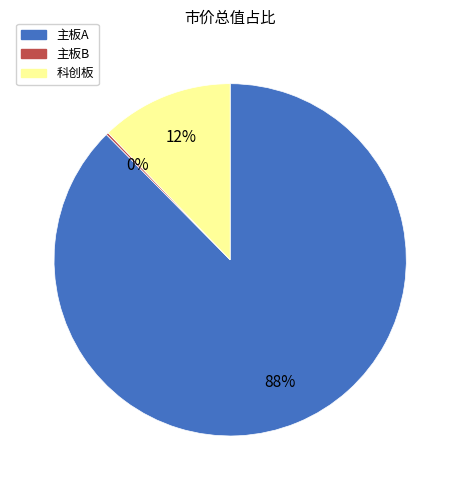

Is there any slice that represents more than half of the pie?

Yes